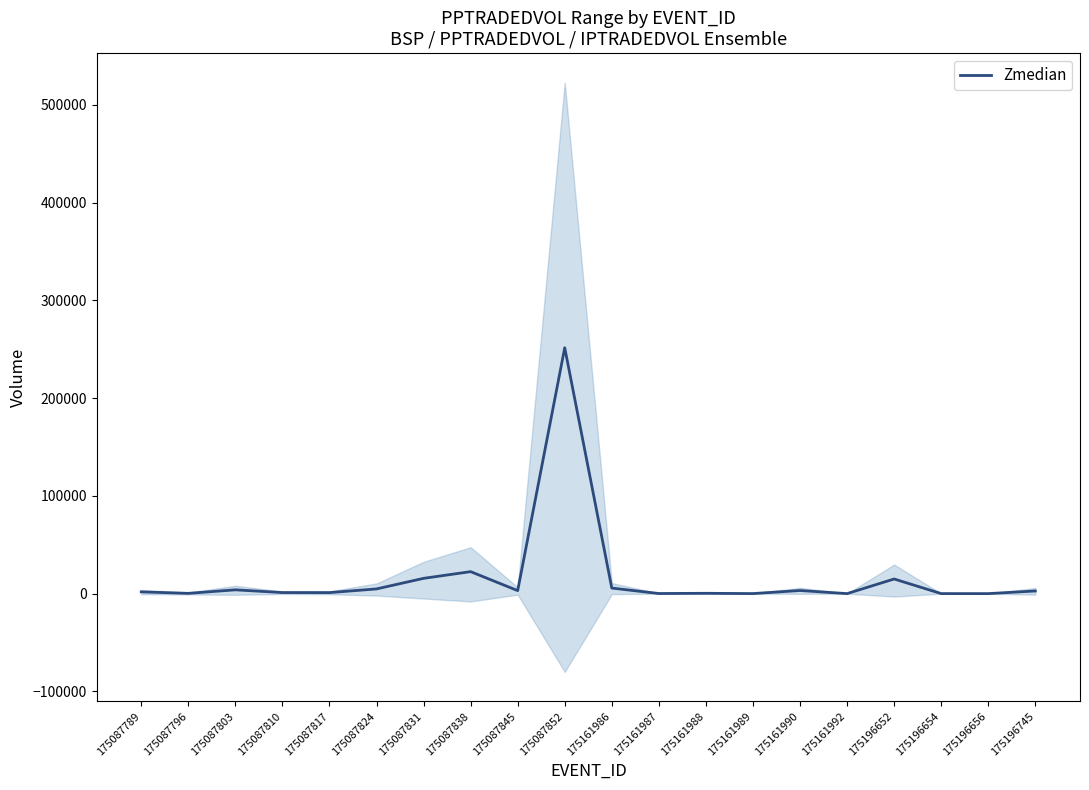

How many lines are shown in the chart?

1